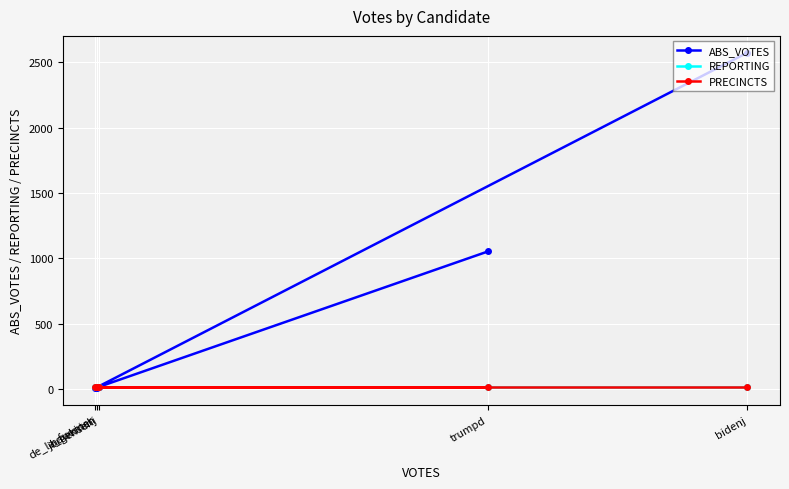

Which series has the largest range (max minus min)?

ABS_VOTES